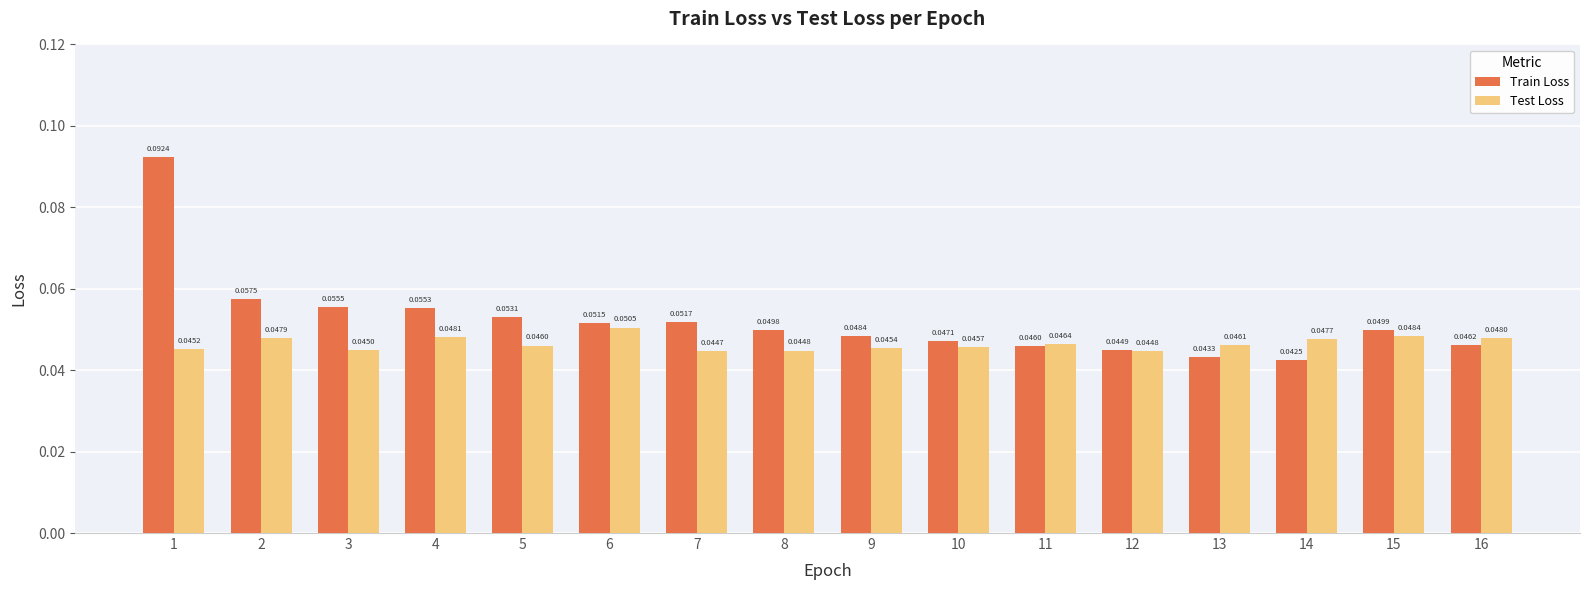

Rank the categories by Train Loss value from lowest to highest.

14, 13, 12, 11, 16, 10, 9, 8, 15, 6, 7, 5, 4, 3, 2, 1